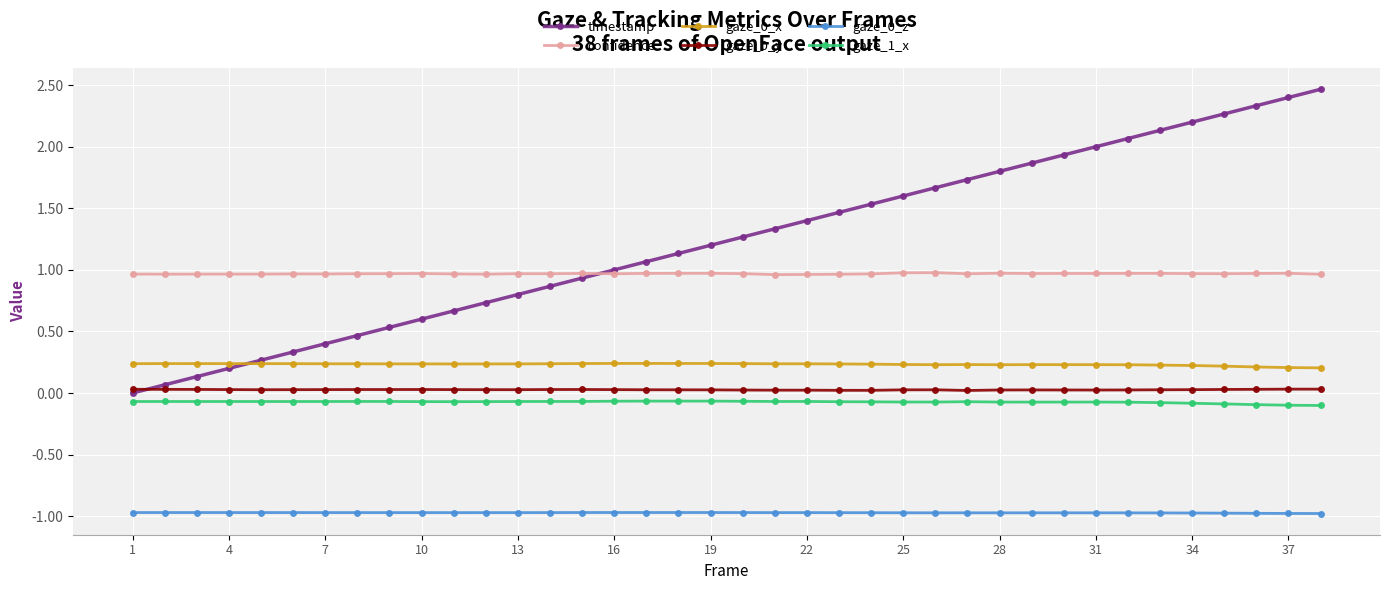

True or false: confidence and gaze_1_x cross at least once.

False